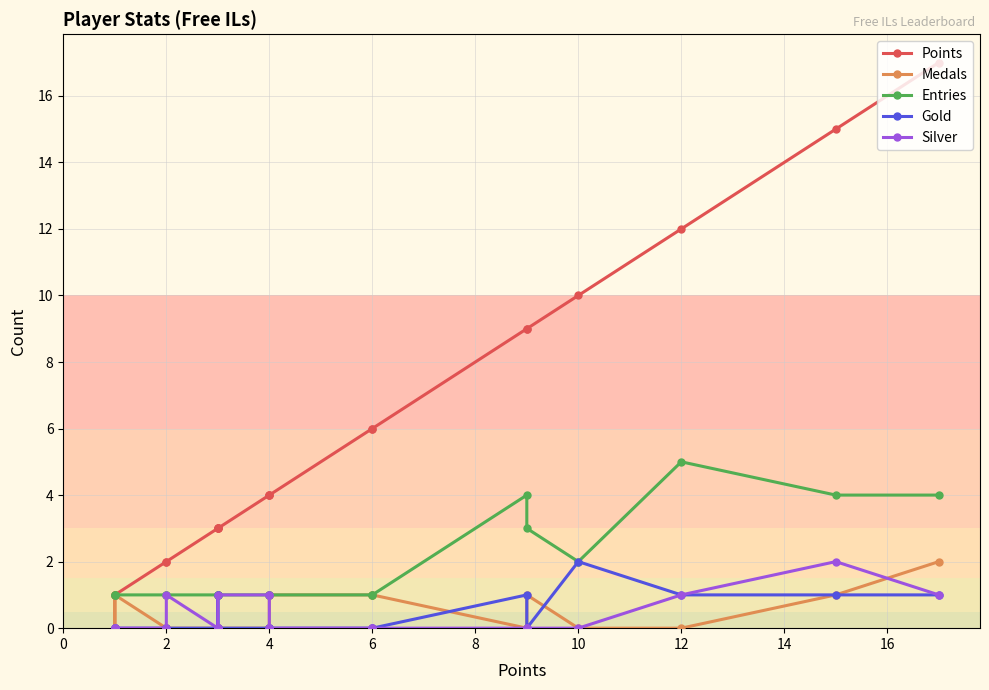

What is the sum of all Points values?

115